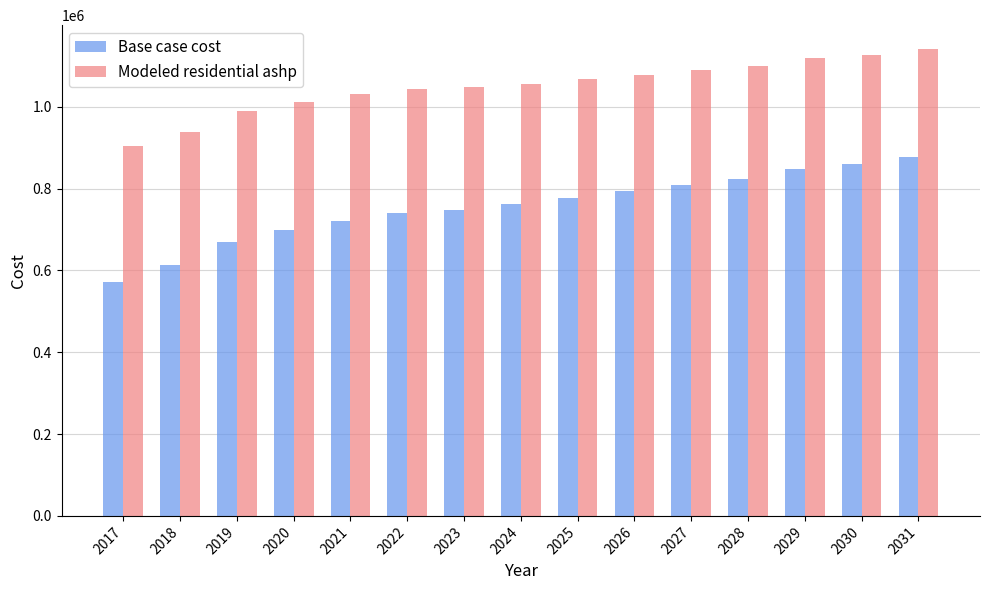

Count the number of categories in the chart.

15